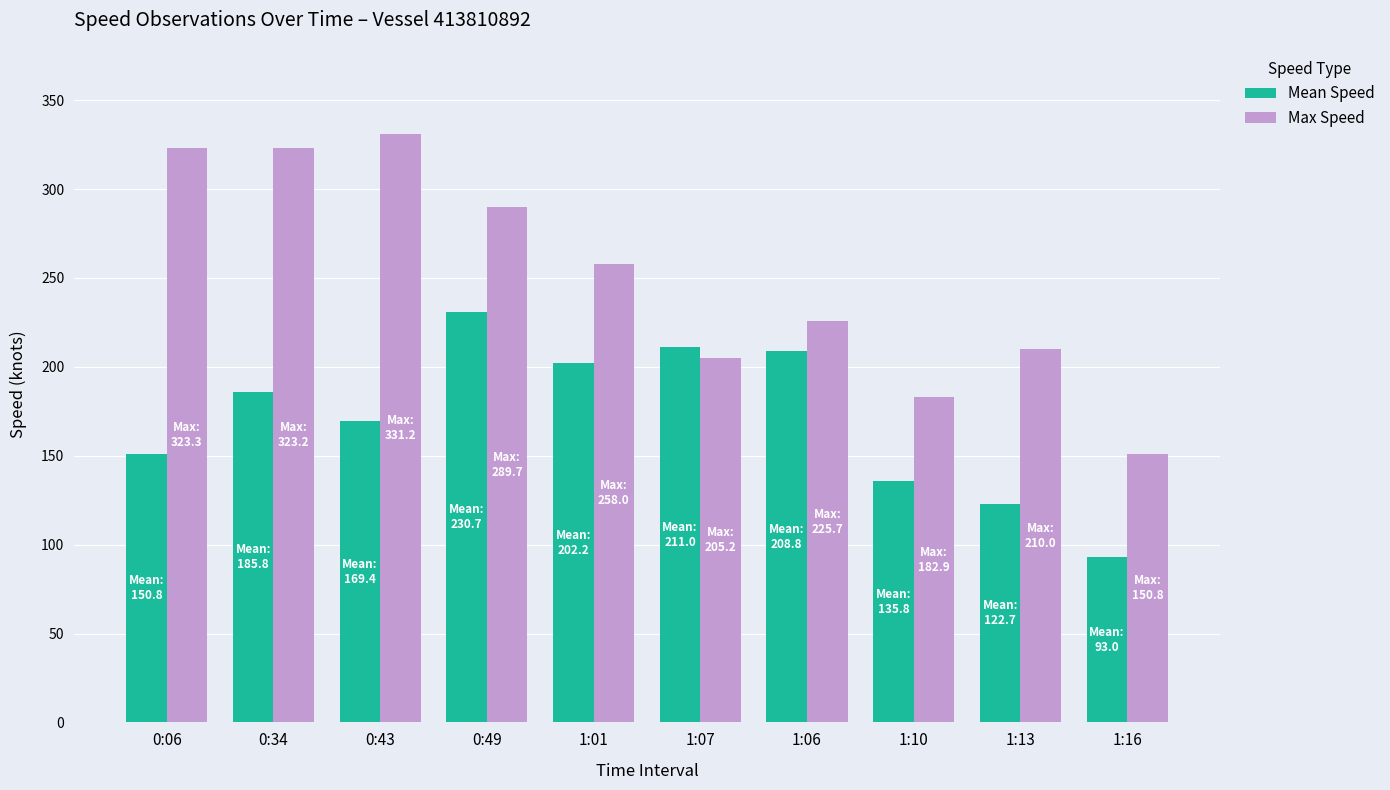

What position from the right is 1:16?

1